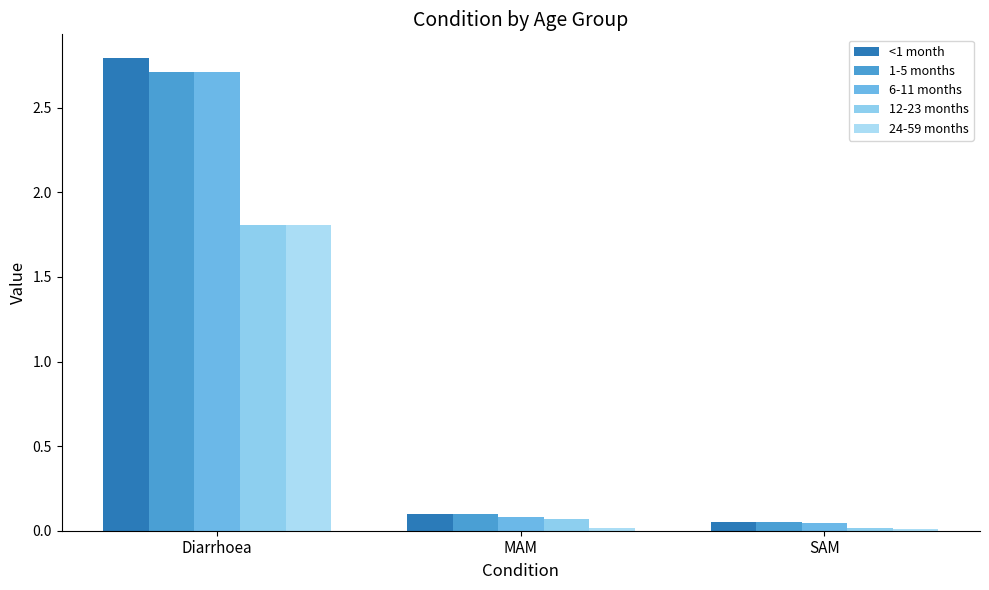

How many groups of bars are there?

3